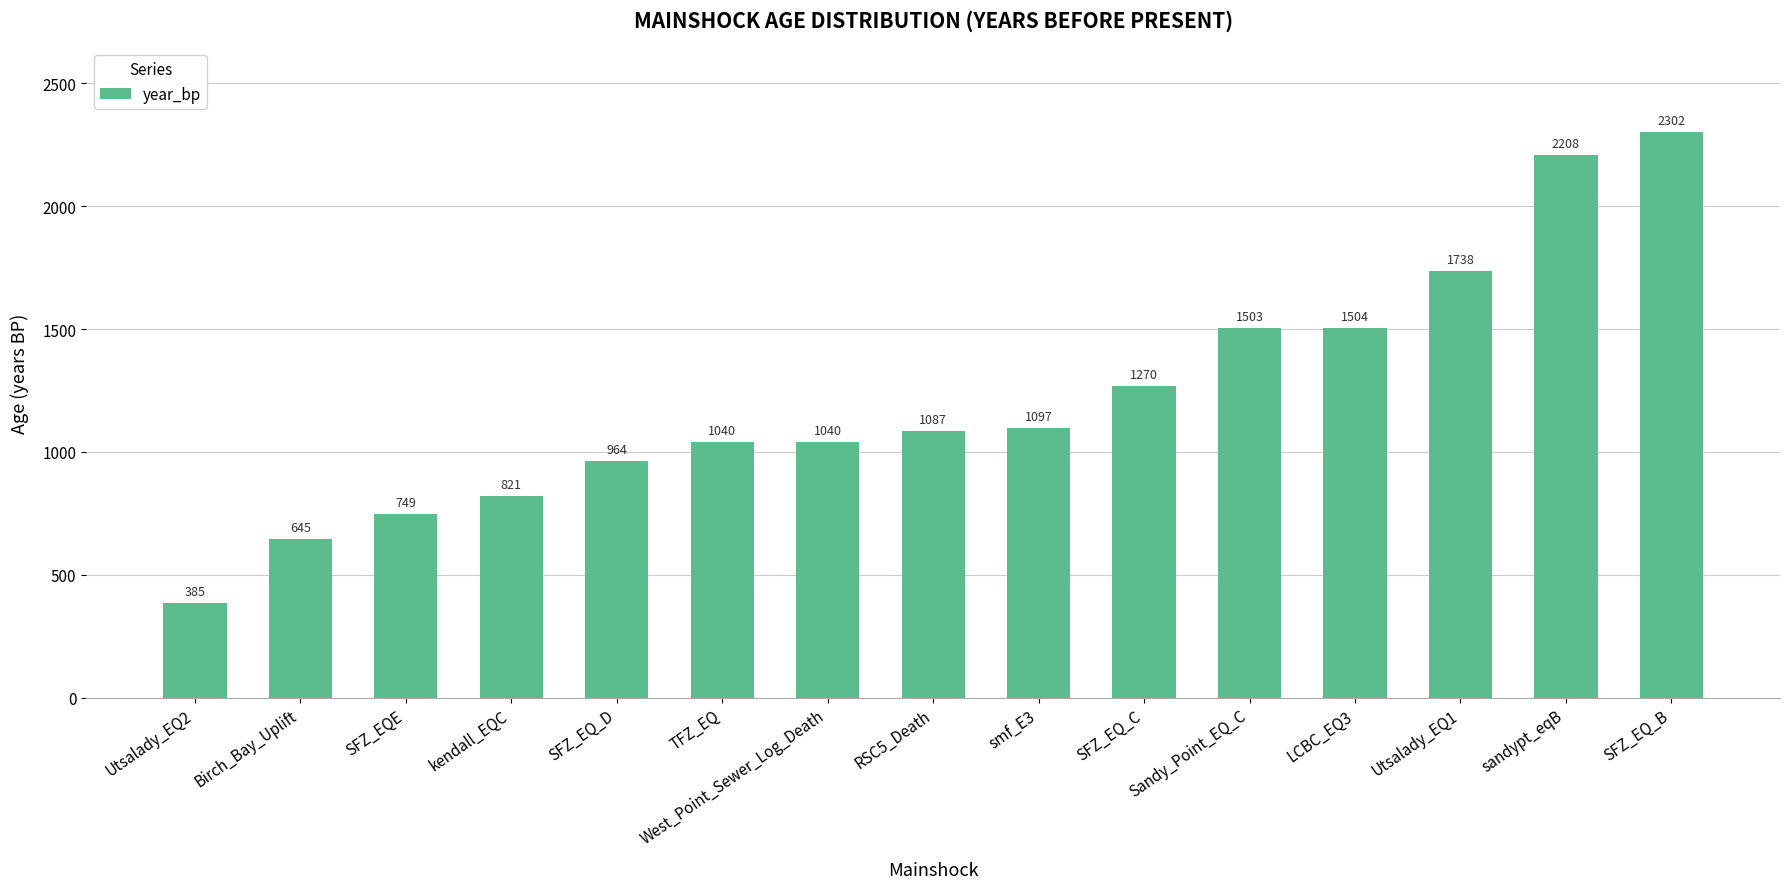

What is the greatest value displayed?

2302.0